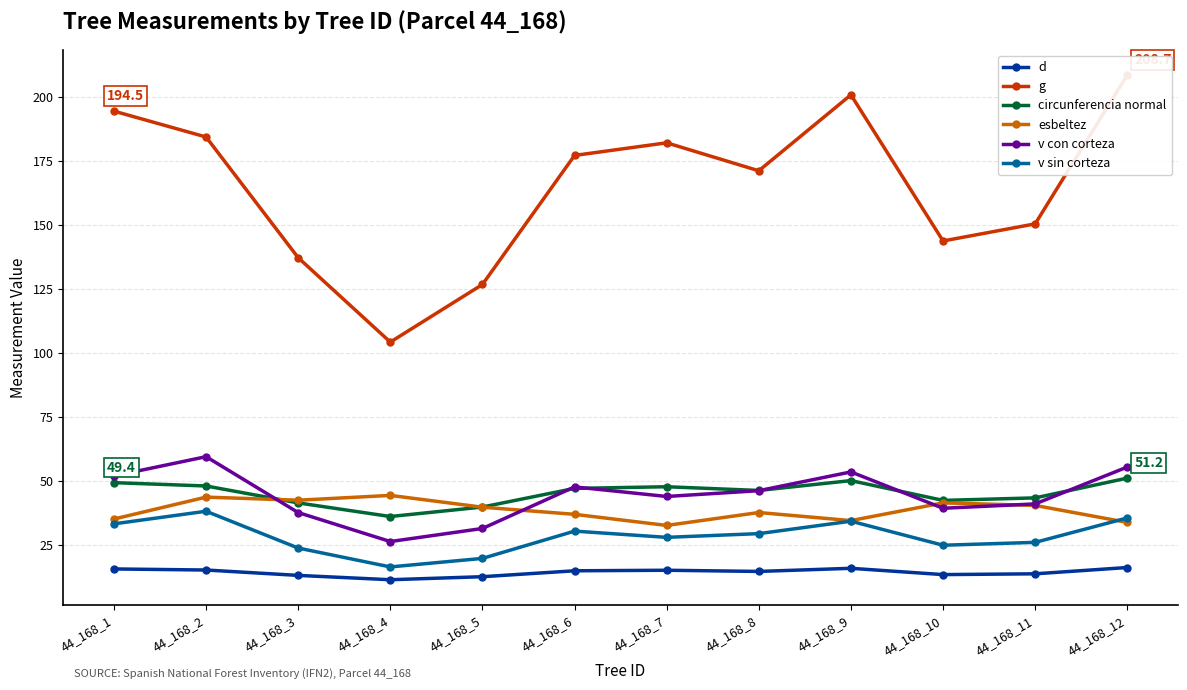

List the labels in order of esbeltez value, smallest first.

44_168_7, 44_168_12, 44_168_9, 44_168_1, 44_168_6, 44_168_8, 44_168_5, 44_168_11, 44_168_10, 44_168_3, 44_168_2, 44_168_4